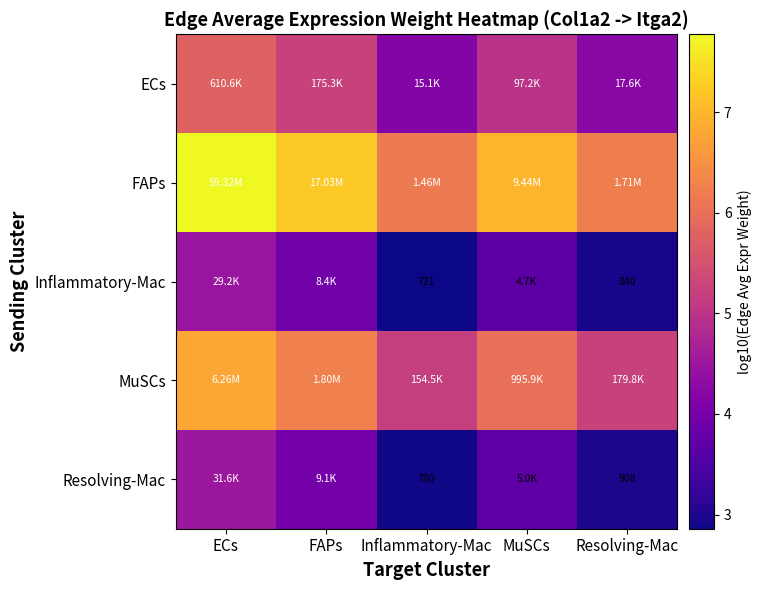

The MuSCs series shows 5.3 at Resolving-Mac. True or false?

True